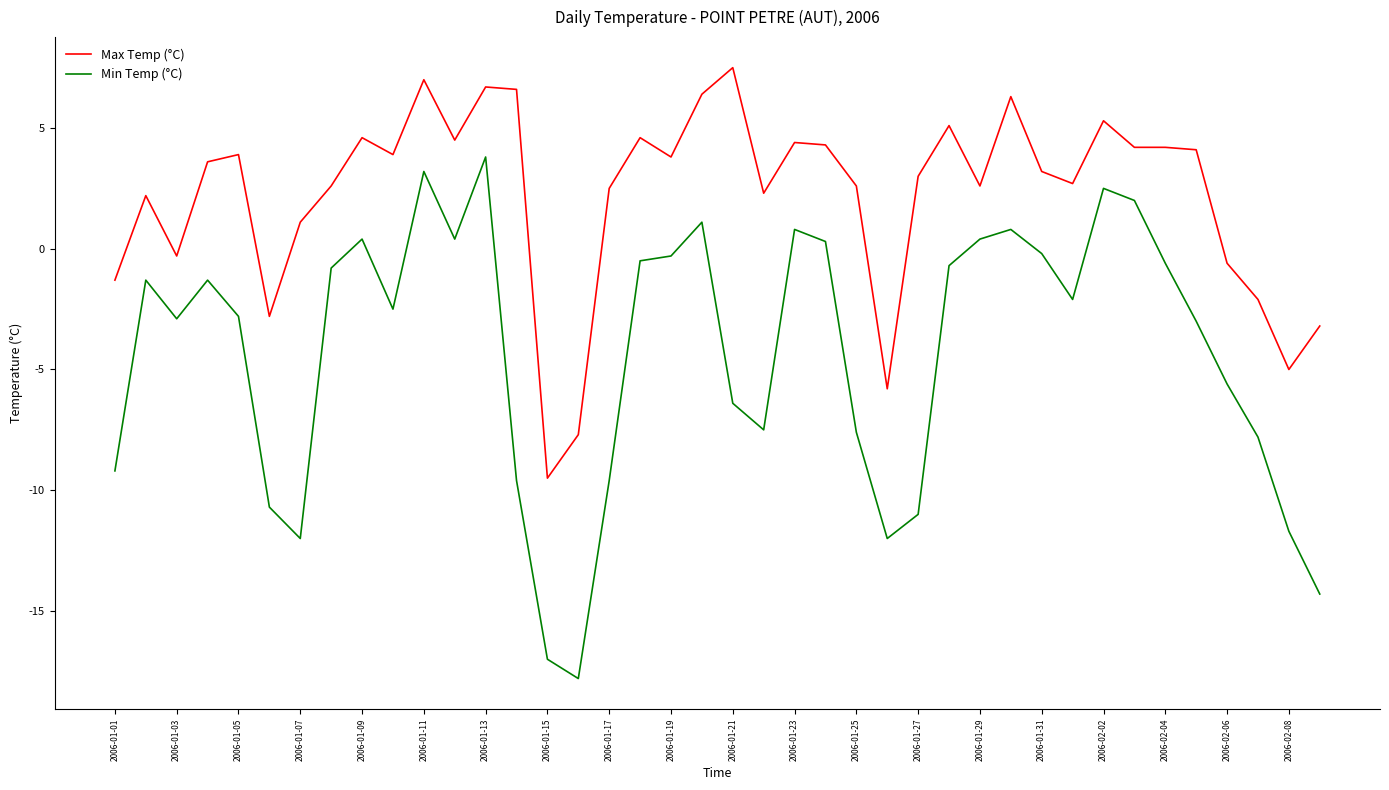

Which series has the largest total across all categories?

Max Temp (°C)